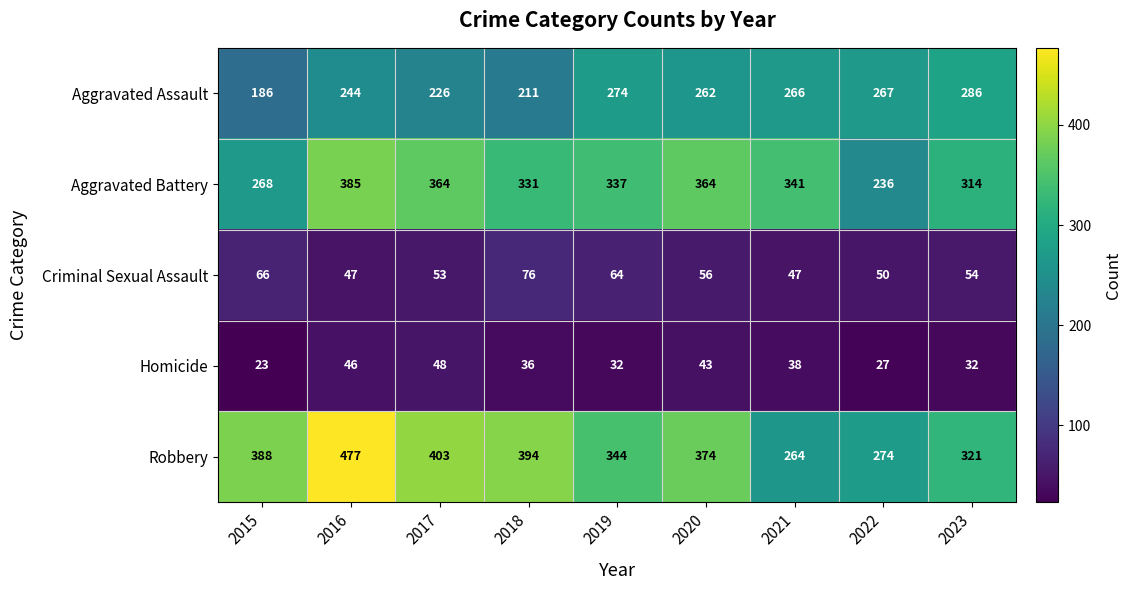

Is it true that Homicide equals 19 at 2019?

False